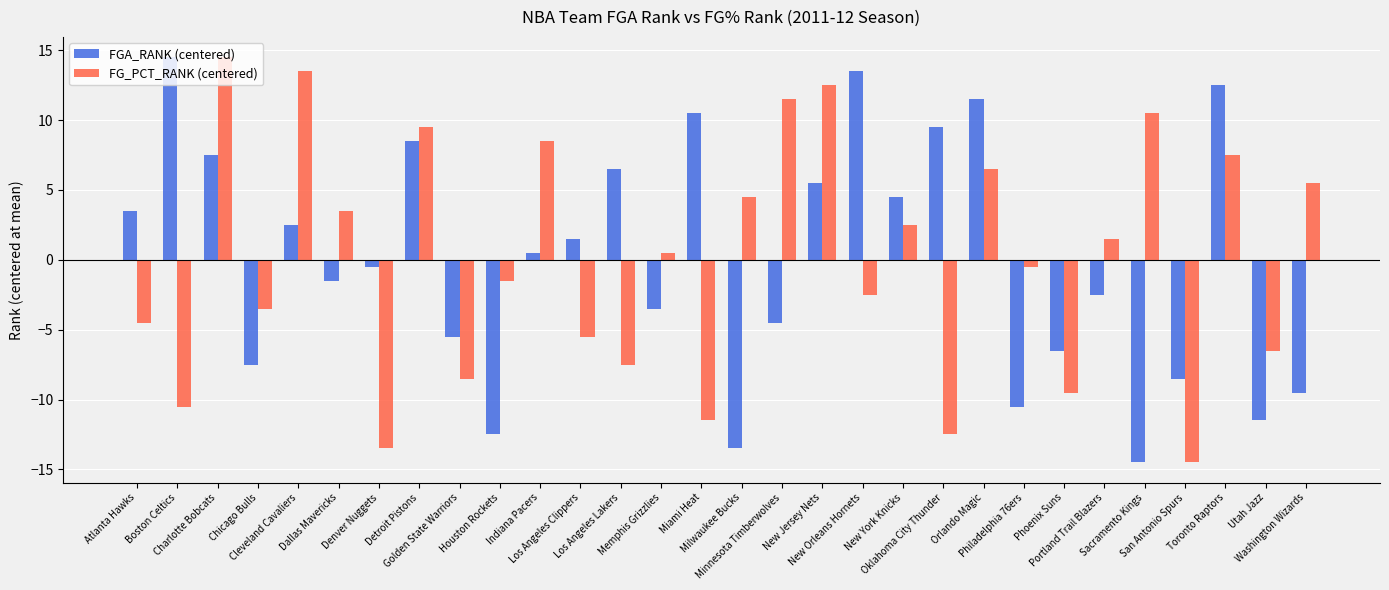

How many values in FG_PCT_RANK (centered) are above zero?

15